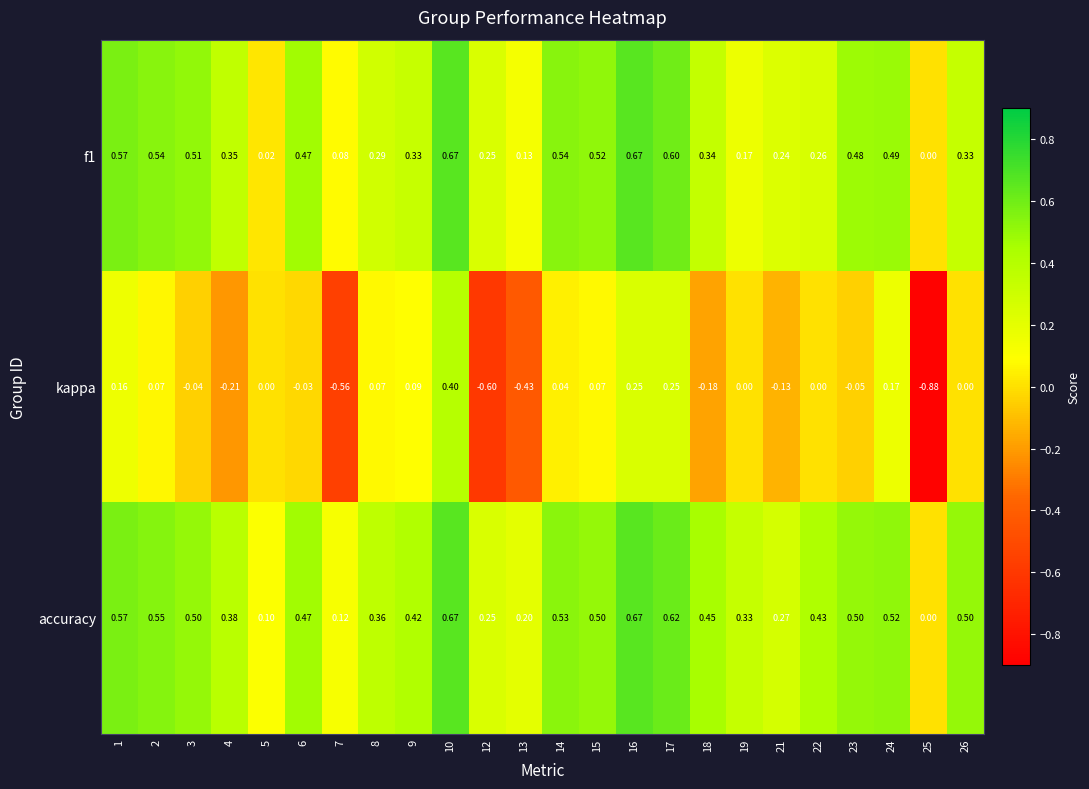

Between 1 and 12, which series saw the biggest shift?

kappa